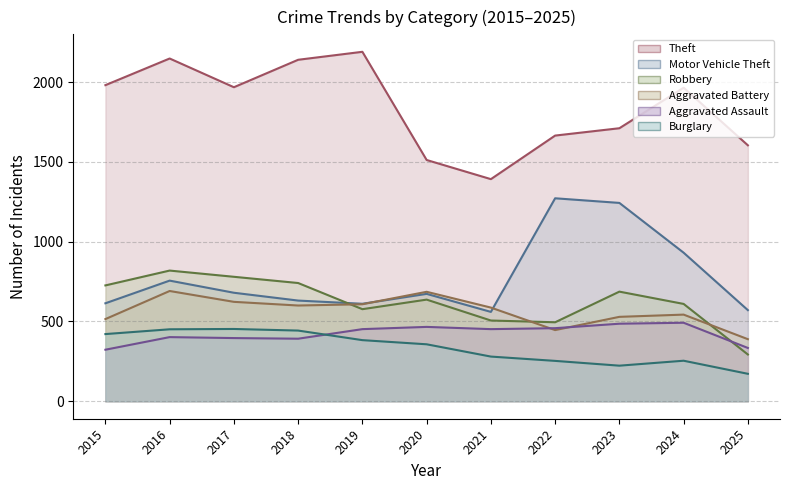

Does the chart display data point markers on the line(s)?

No